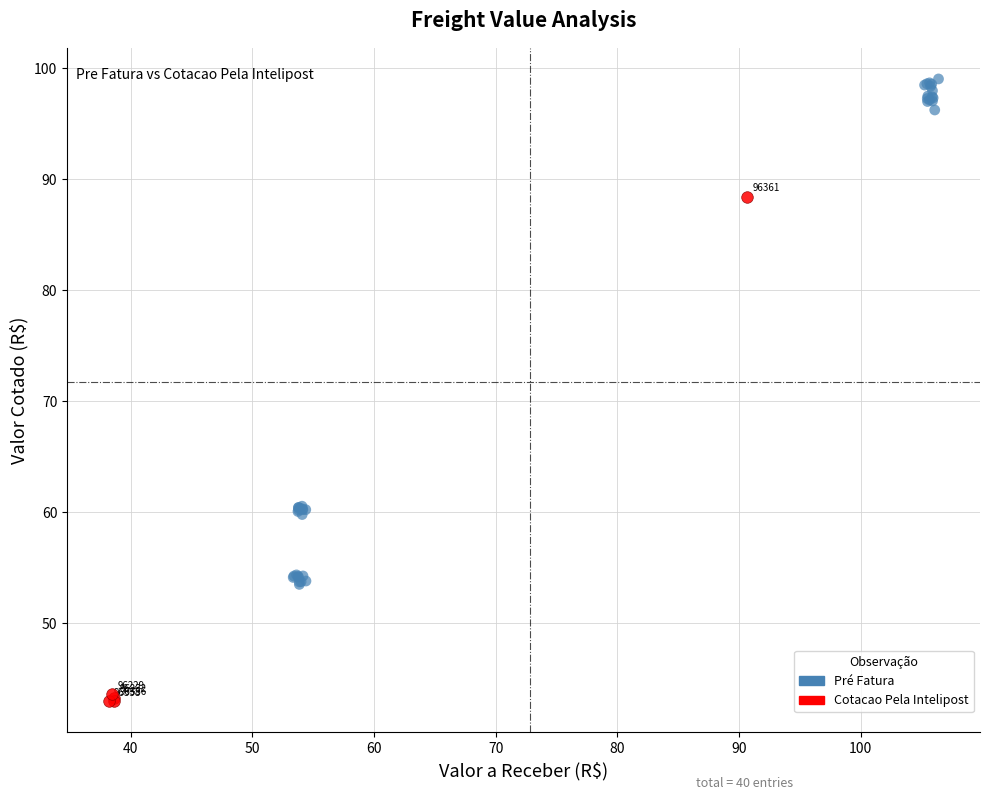

Which series contains the lowest Y value?

Cotacao Pela Intelipost